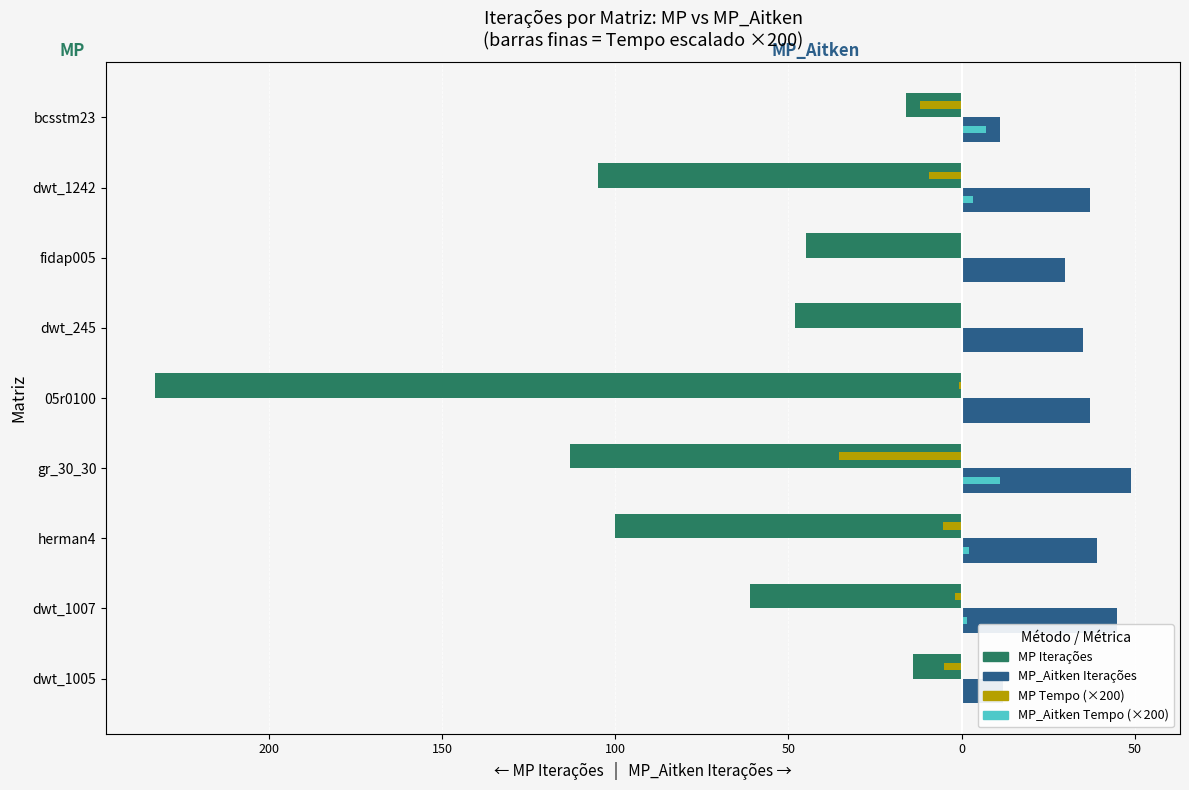

What are all the series names shown in the legend?

MP Iterações, MP_Aitken Iterações, MP Tempo (×200), MP_Aitken Tempo (×200)